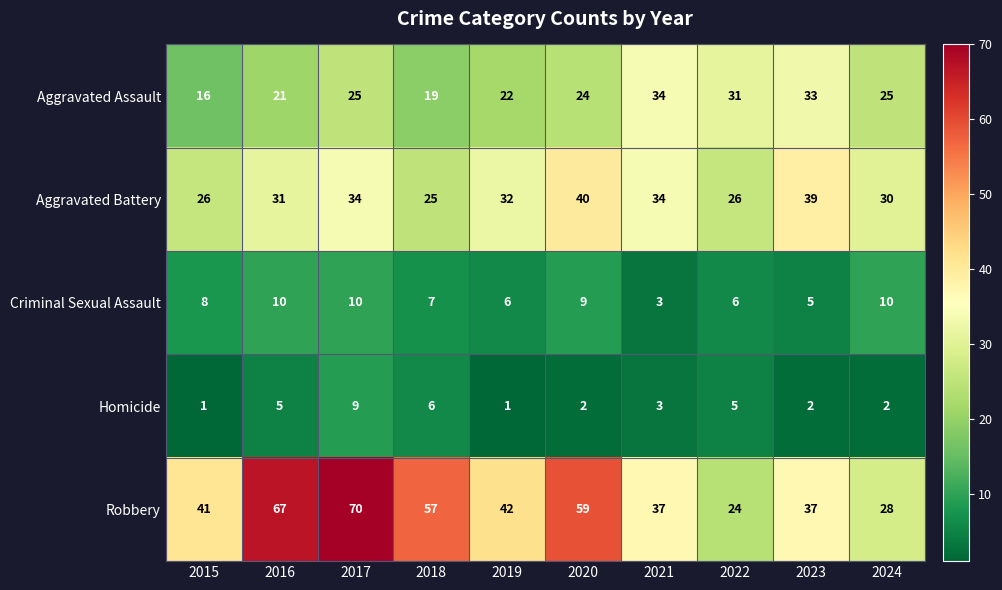

What is the smallest value displayed?

1